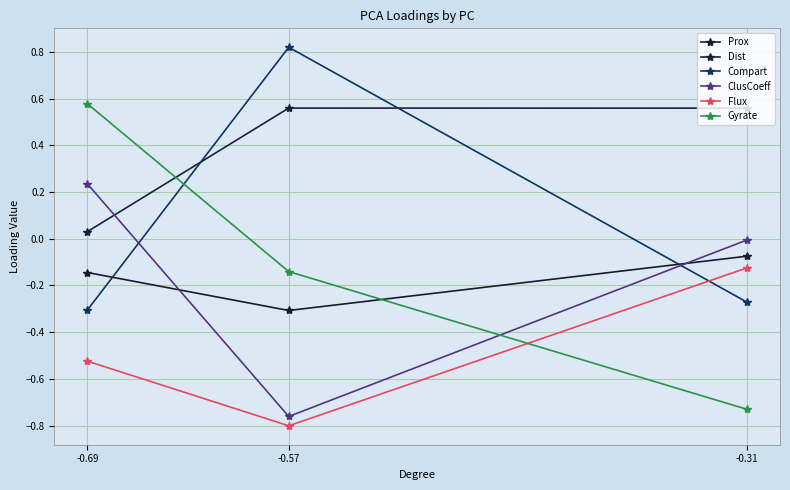

Rank the categories by Dist value from lowest to highest.

-0.69, -0.31, -0.57